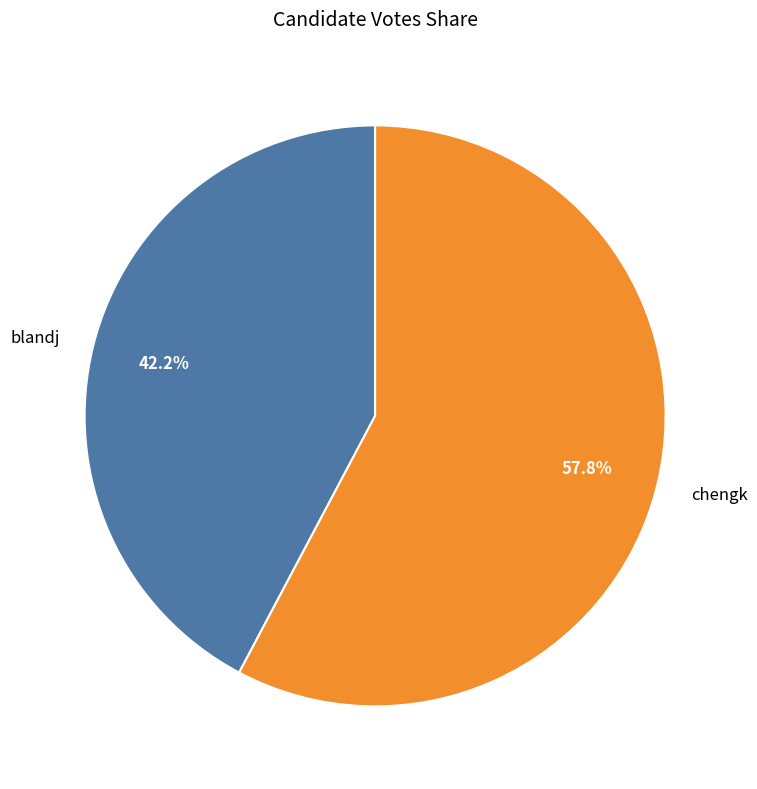

Which category has the smallest portion of the pie?

blandj